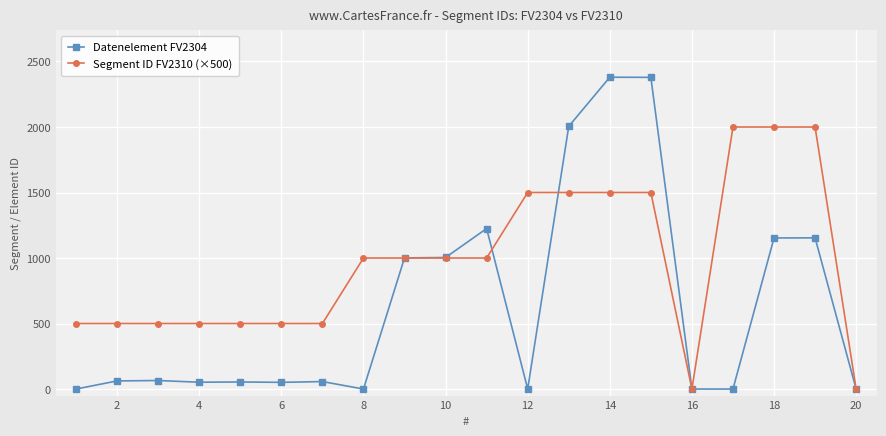

List the series in order of their overall mean, lowest first.

Datenelement FV2304, Segment ID FV2310 (×500)